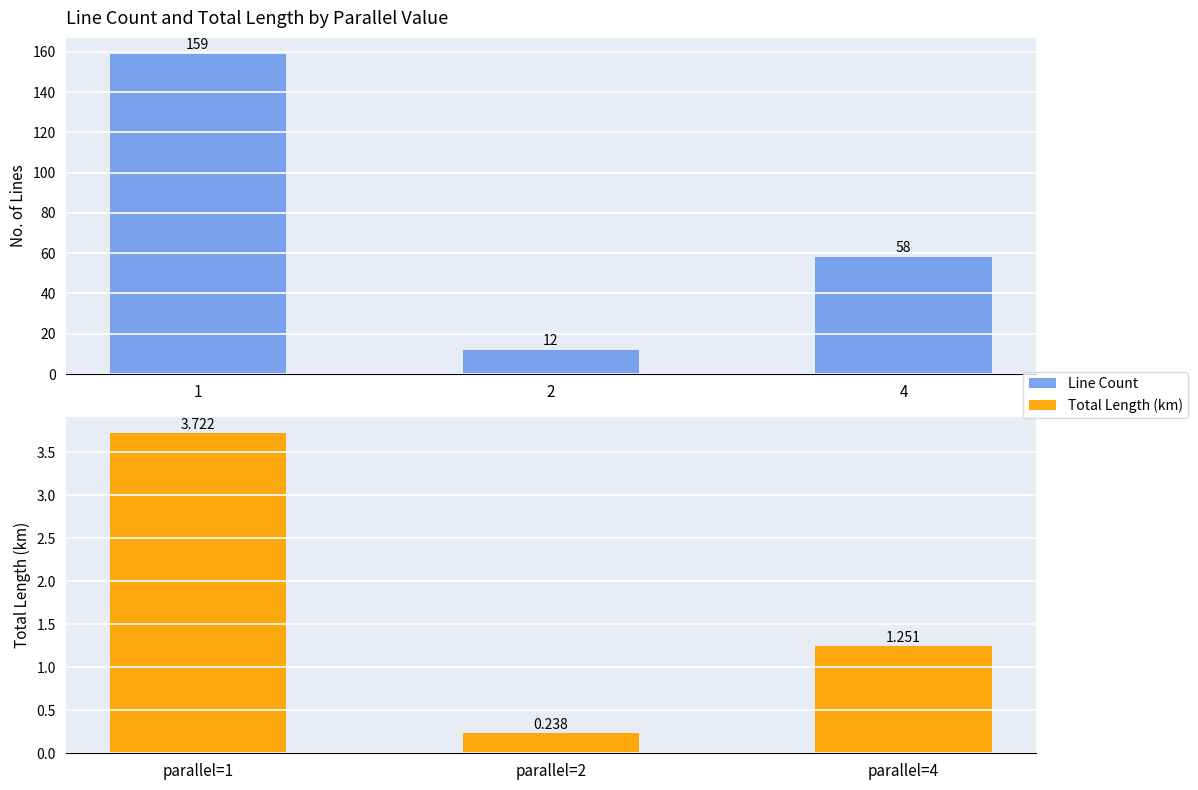

What is the difference between the highest and lowest values at 4?

56.7